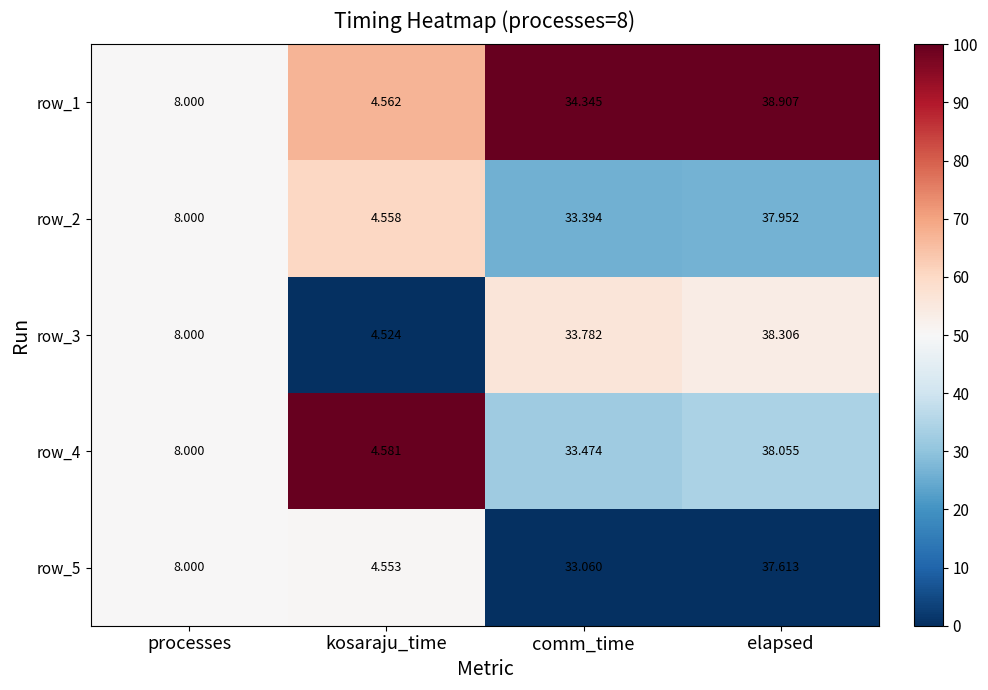

What is the sum of all row_2 values?

83.9